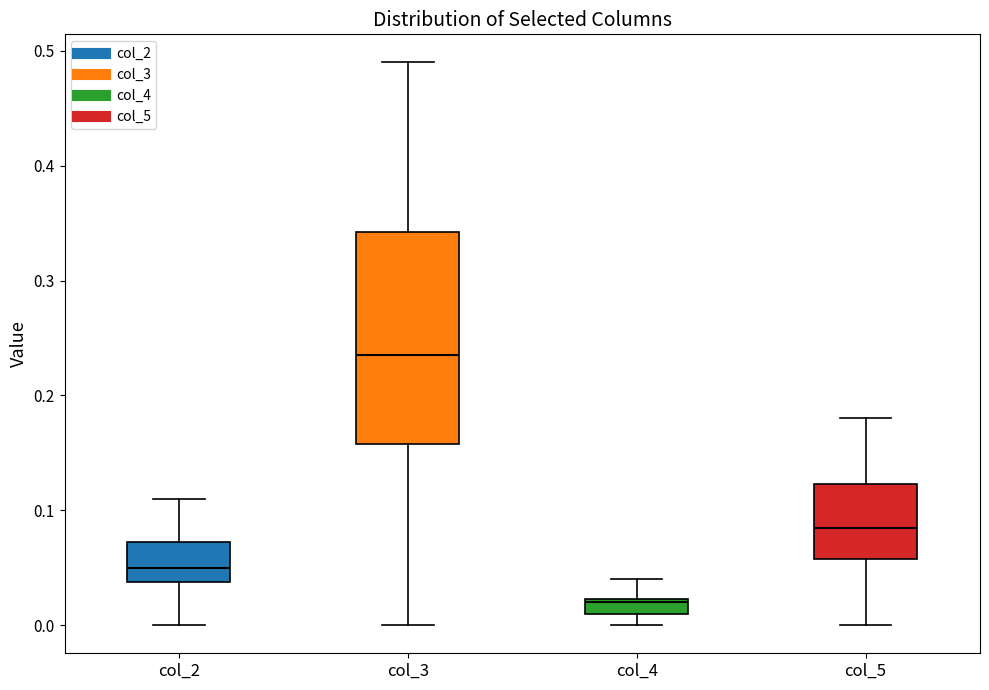

Where does the median line of the box for col_2 sit on the y-axis? The values are not printed on the chart, so give them approximately, as read against the axis.

0.05